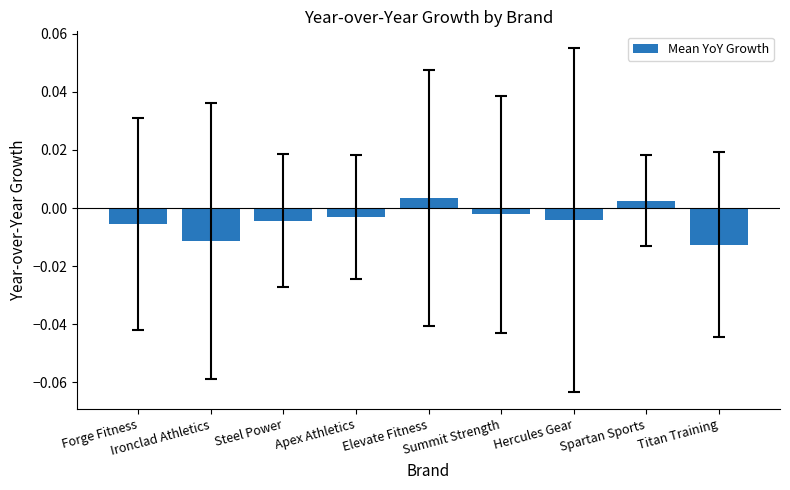

Between Ironclad Athletics and Hercules Gear, which is larger?

Hercules Gear